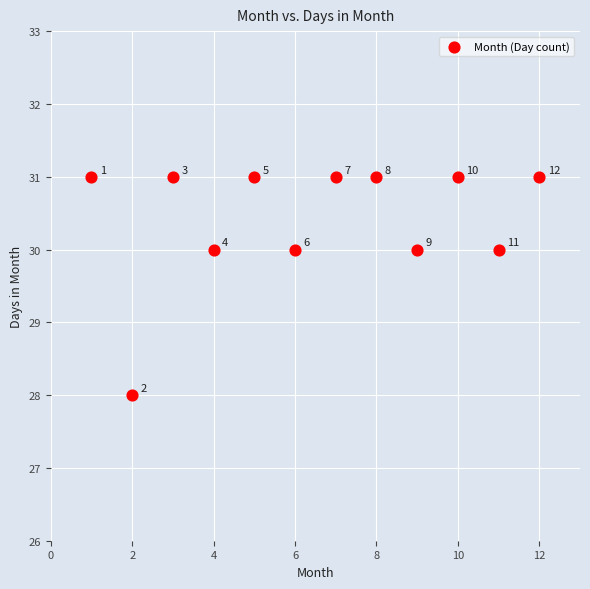

What is the range of Y values (max minus min)?

3